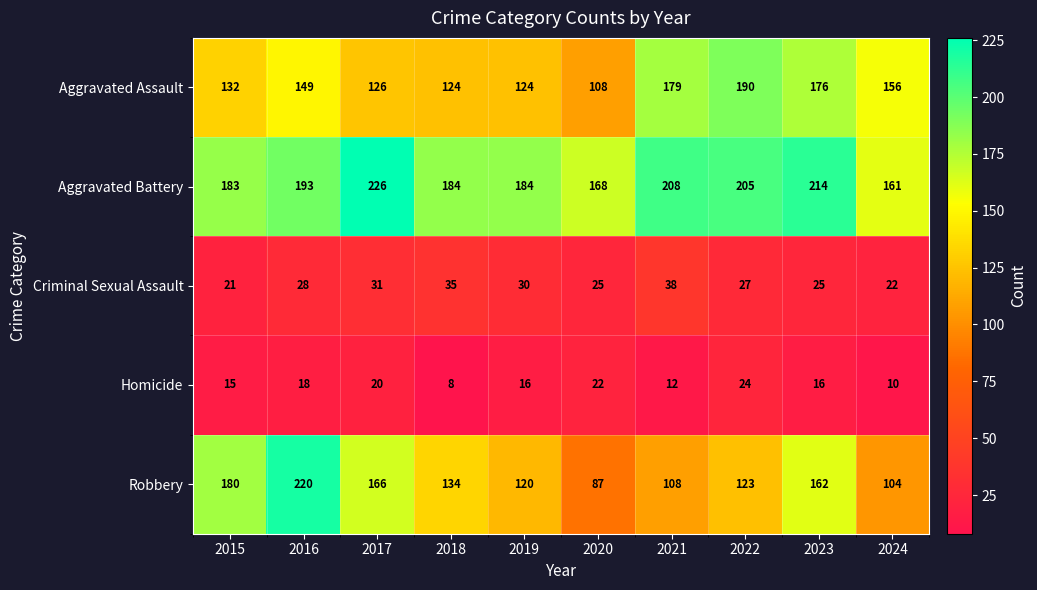

What is the maximum value for Aggravated Assault?

190